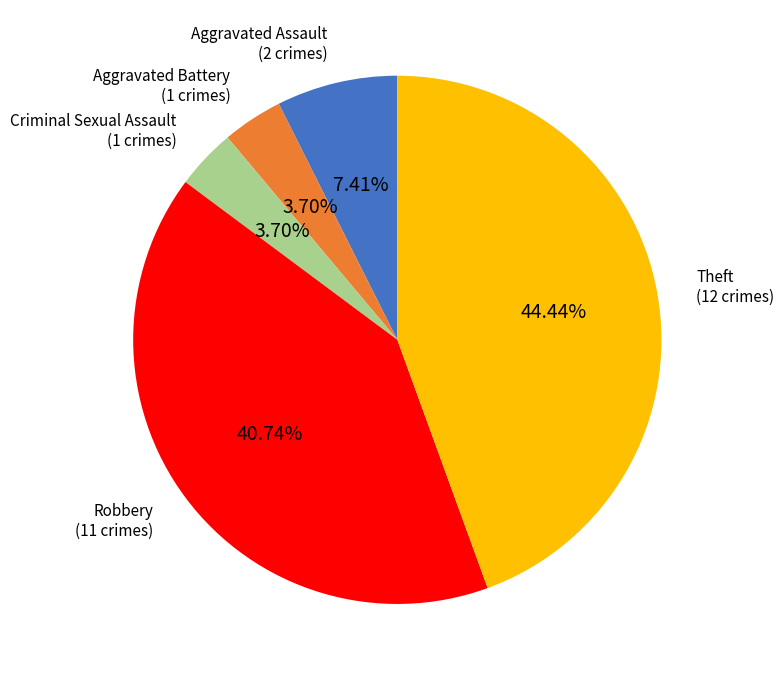

How many segments does this pie chart have?

5